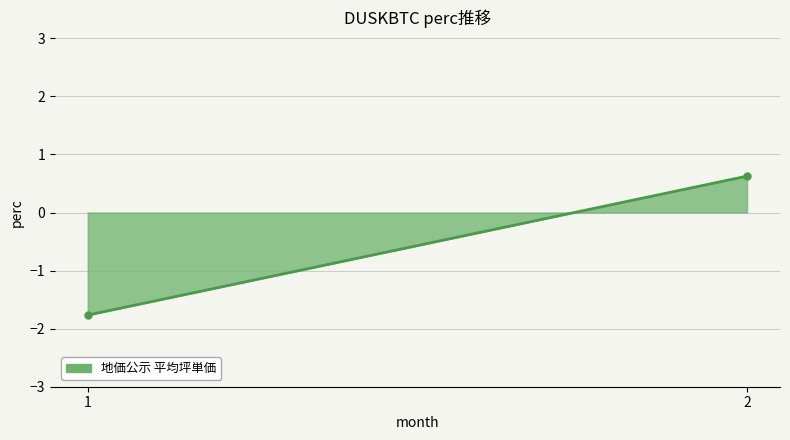

Does the chart display data point markers on the line(s)?

No